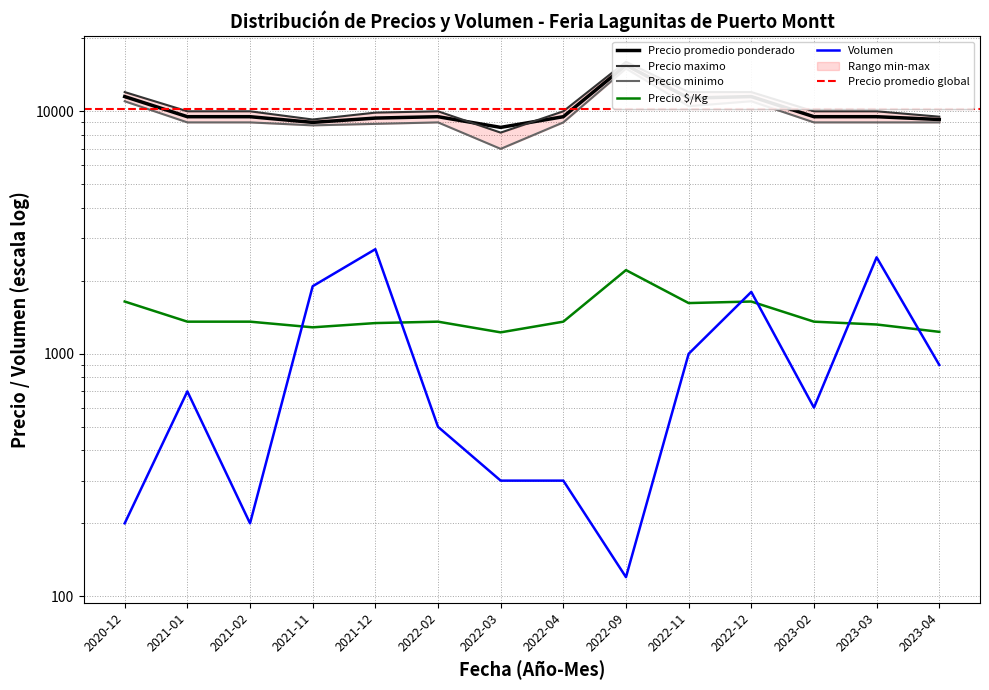

What is the difference between the highest and lowest values at 2021-01?

9300